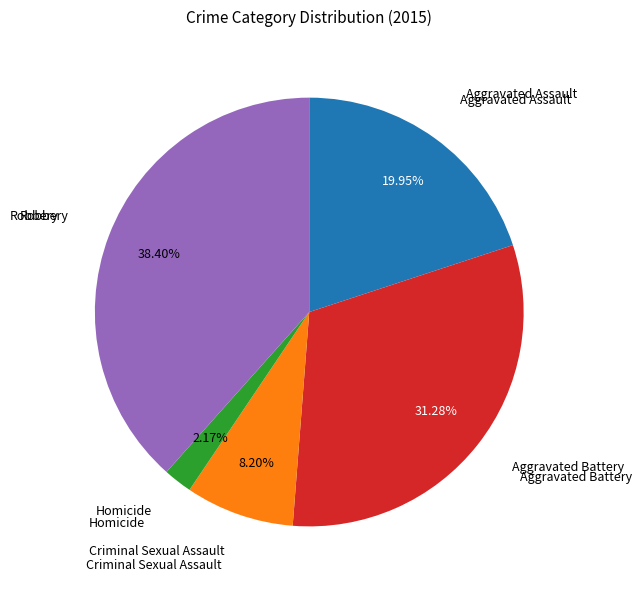

Is there a majority slice in this chart?

No